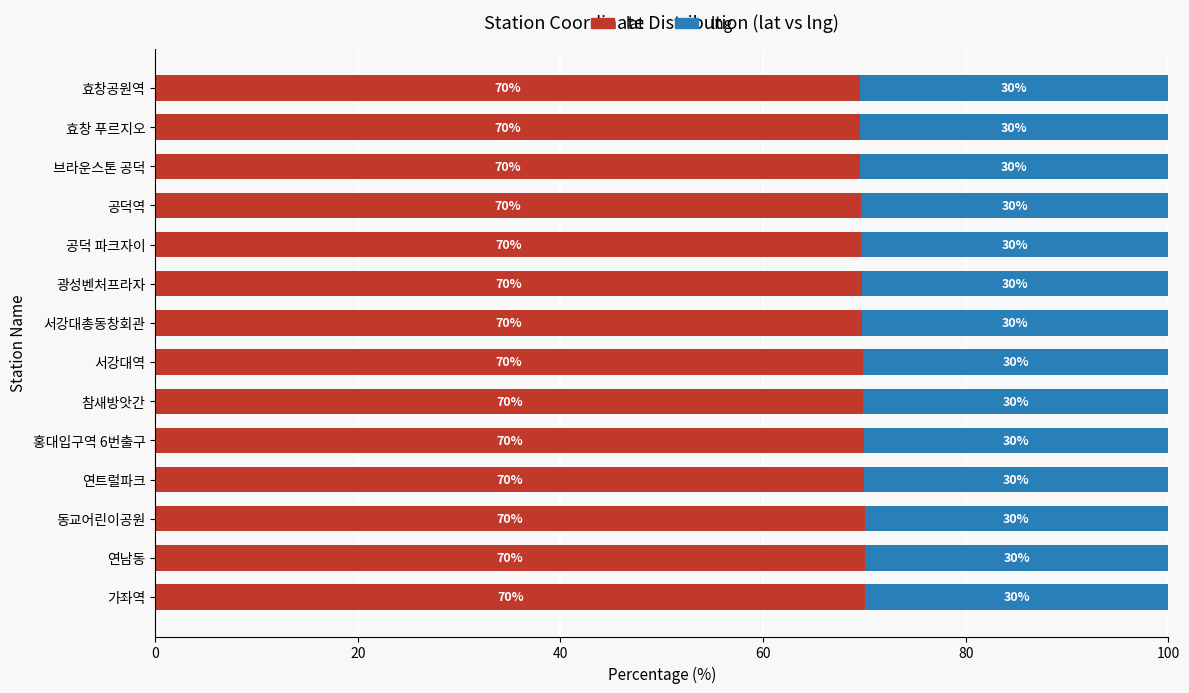

What is the total value across all series at 공덕 파크자이?

100.0